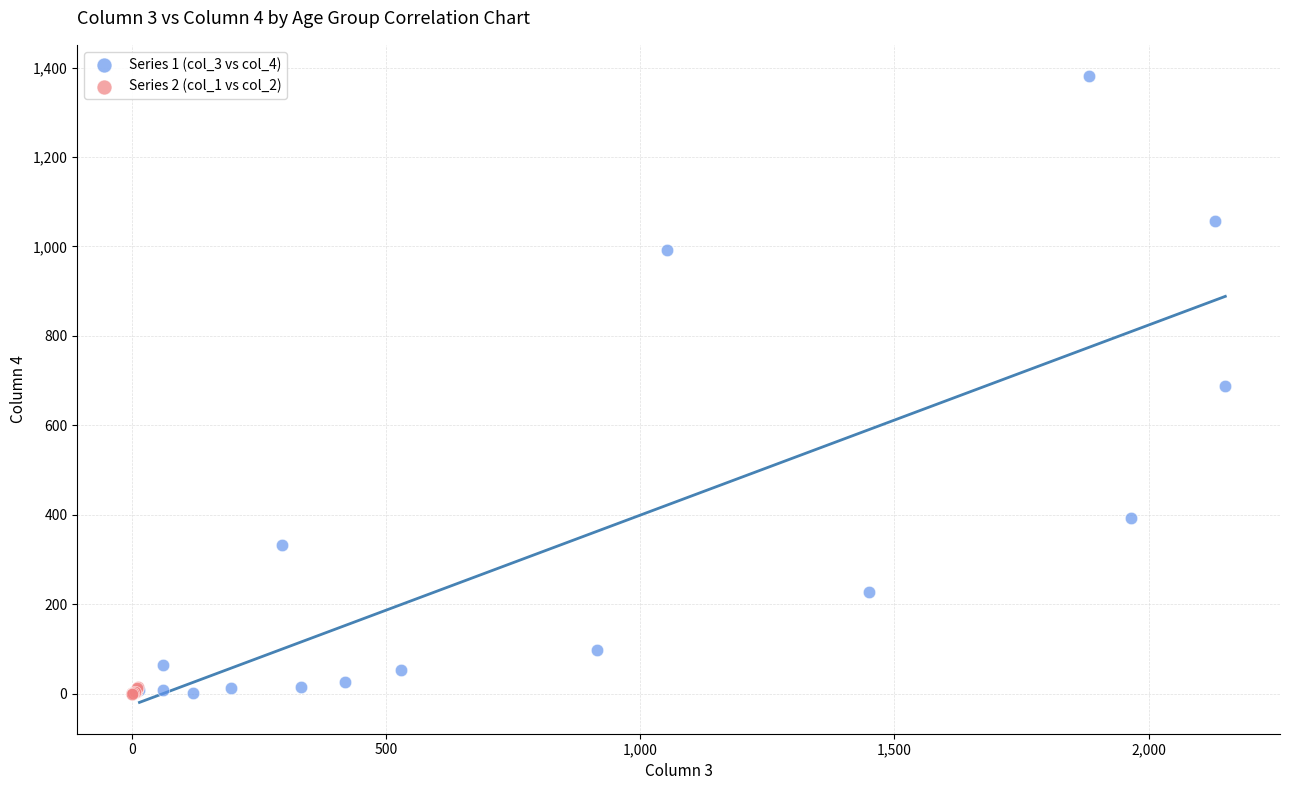

Which series has the widest spread of Y values?

Series 1 (col_3 vs col_4)